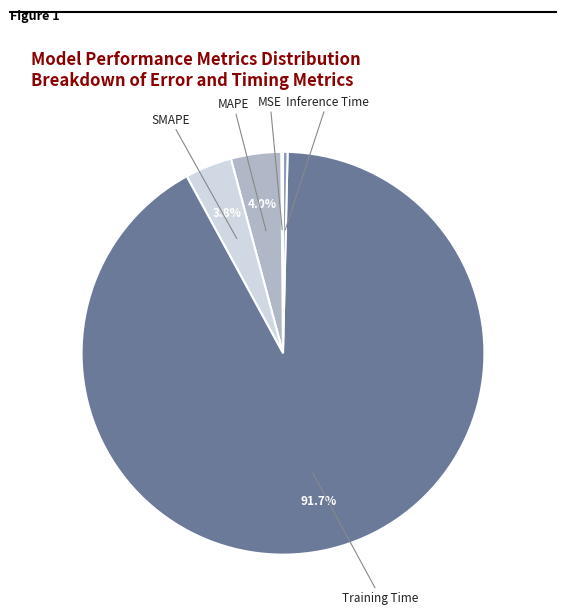

To the nearest percent, what is the difference between the Inference Time and Training Time slice percentages?

91%